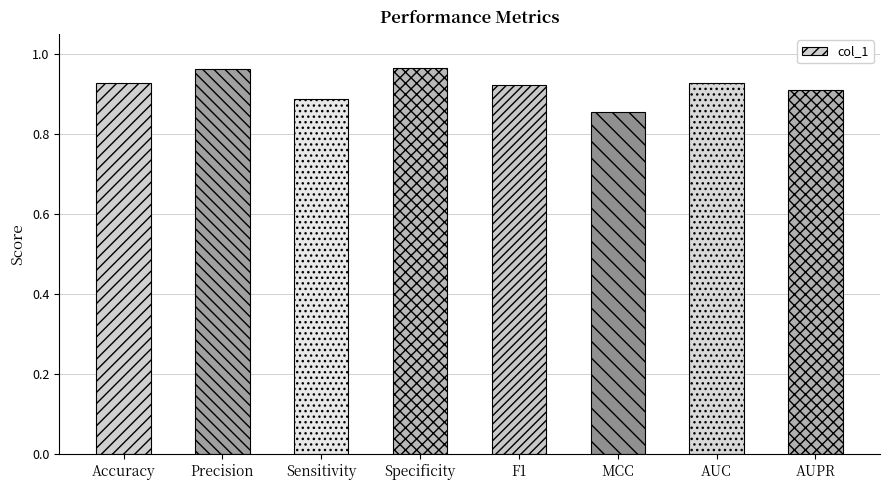

Count the values in the range 0 to 1.

8